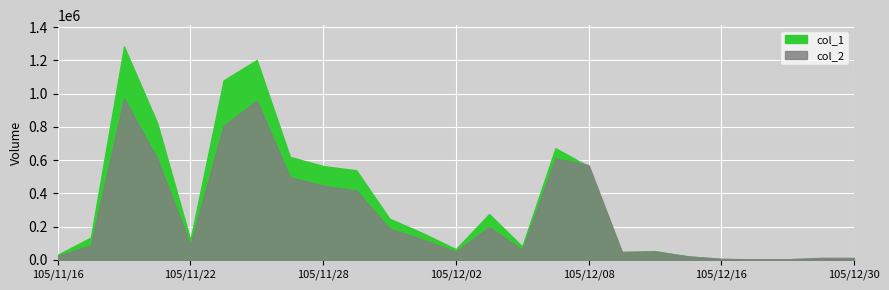

At which category is the sum across all series the highest?

105/11/18